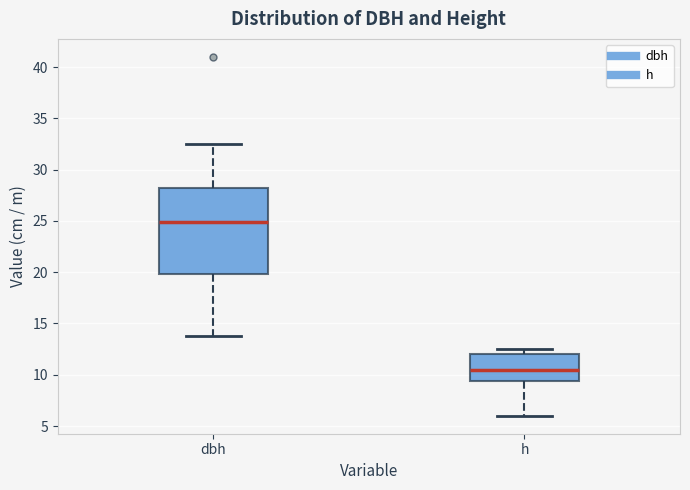

Where does the median line of the box for h sit on the y-axis? The values are not printed on the chart, so give them approximately, as read against the axis.

10.5